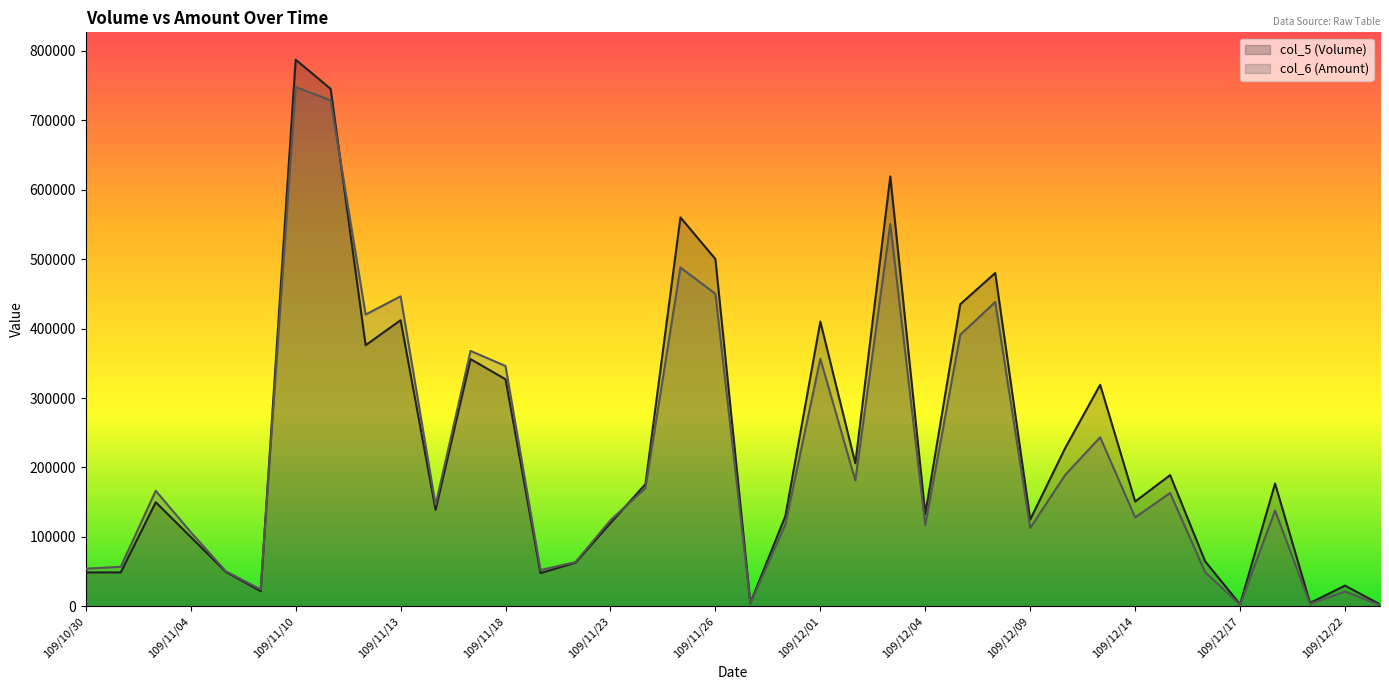

What is the value of the col_5 (Volume) point at the 23rd from the left?

206000